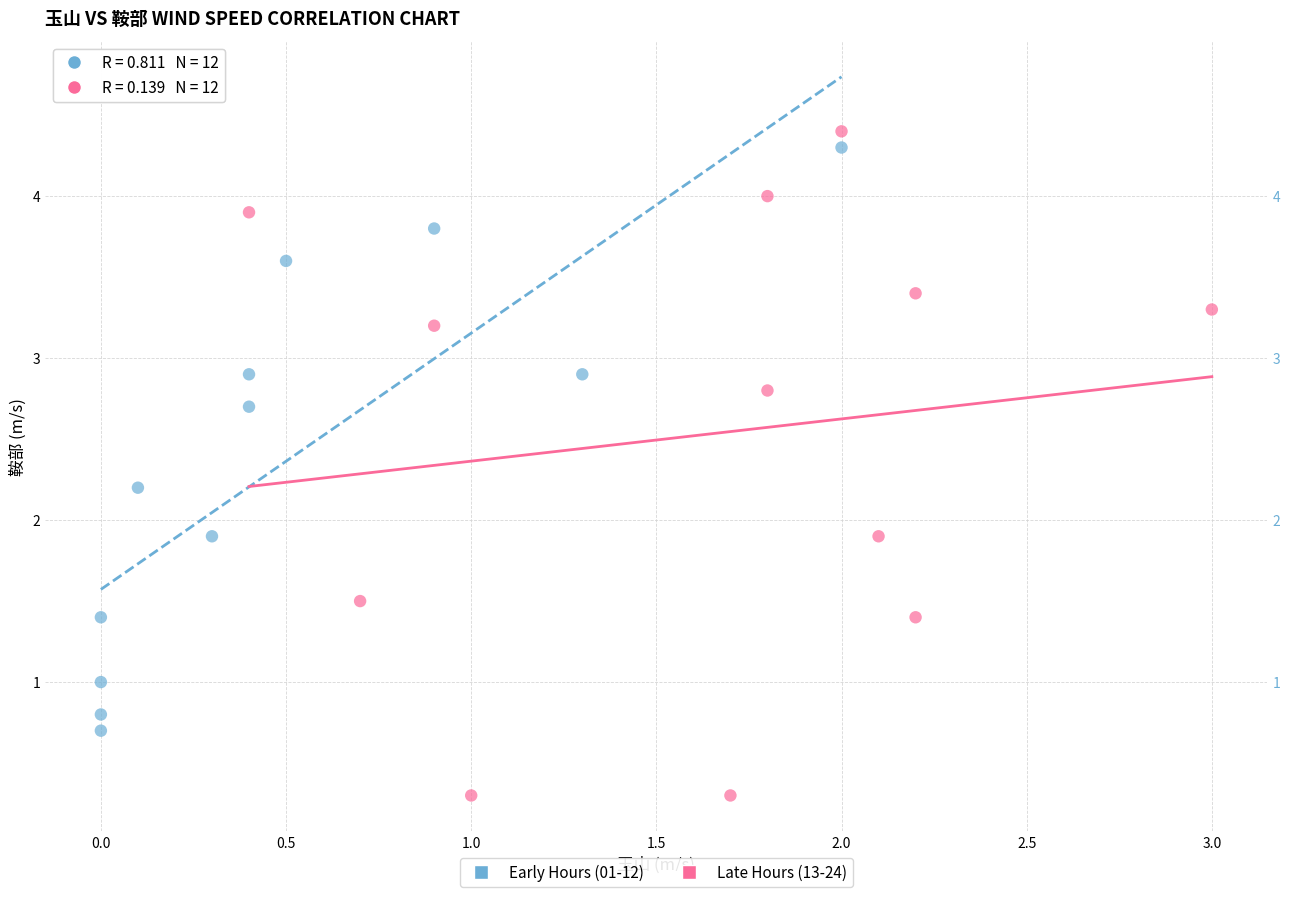

What are all the series names shown in the legend?

Early Hours (01-12), Late Hours (13-24)